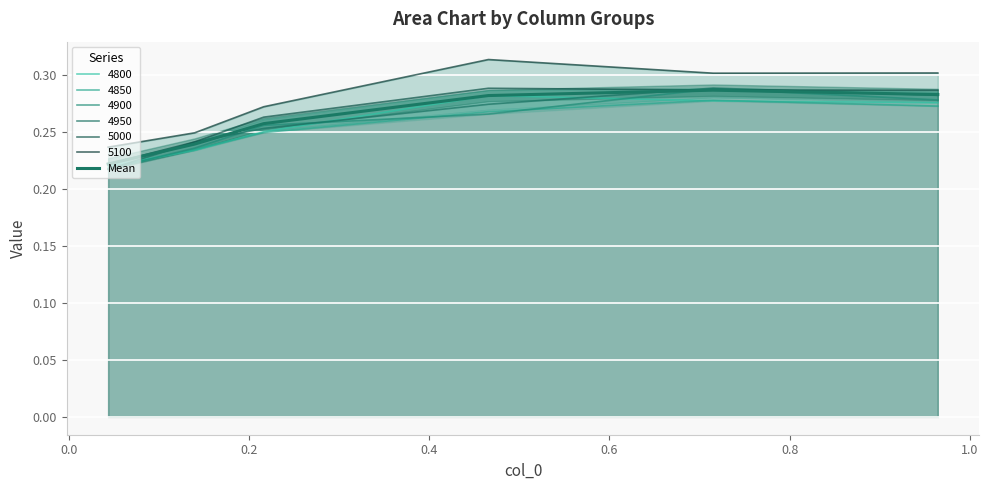

How many values are between 0 and 1?

6